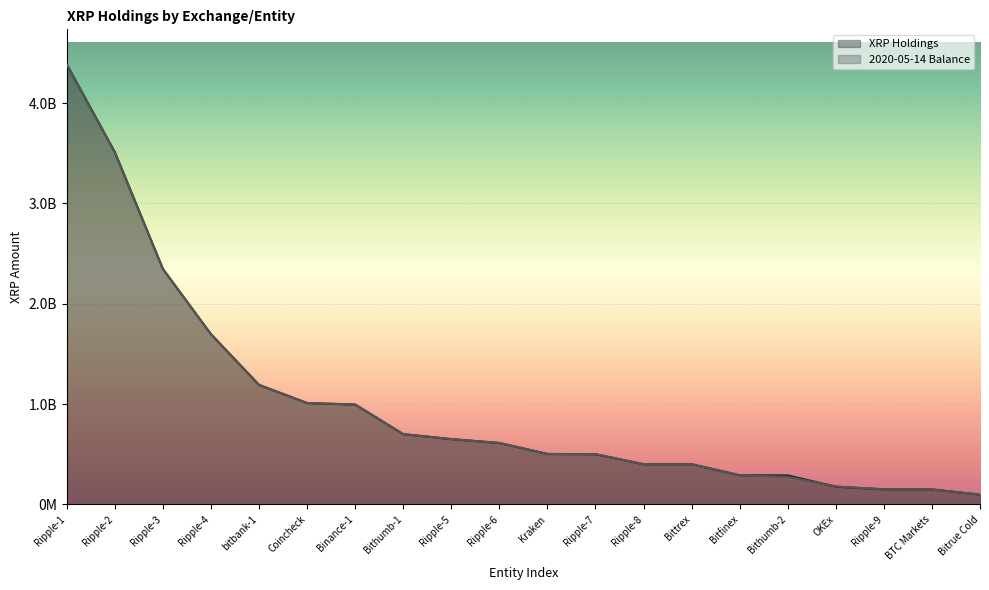

Read the XRP Holdings value at OKEx.

176047578.7